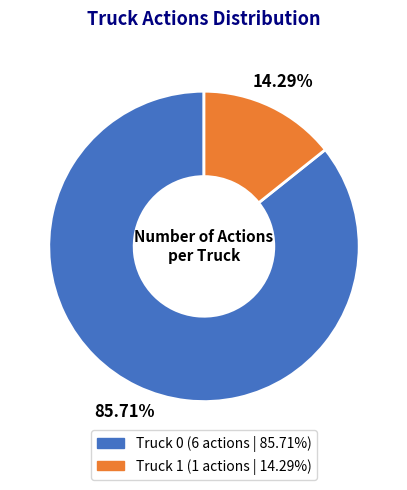

To the nearest percent, what is the average slice percentage?

50%